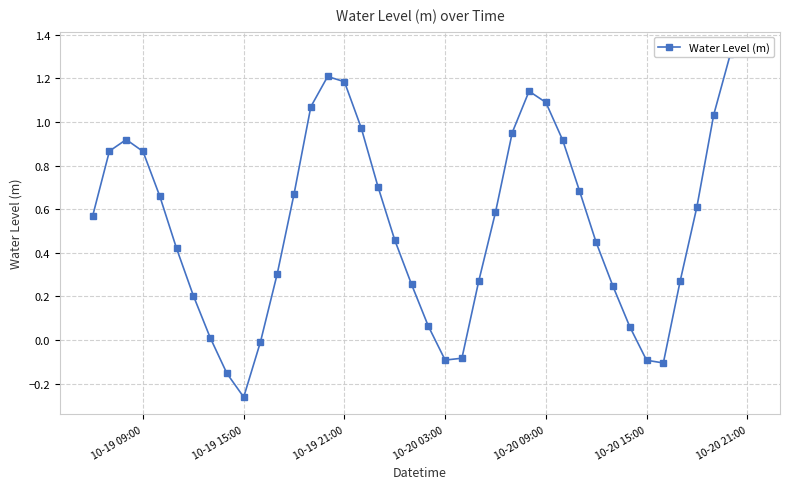

Does the chart have visible grid lines?

Yes